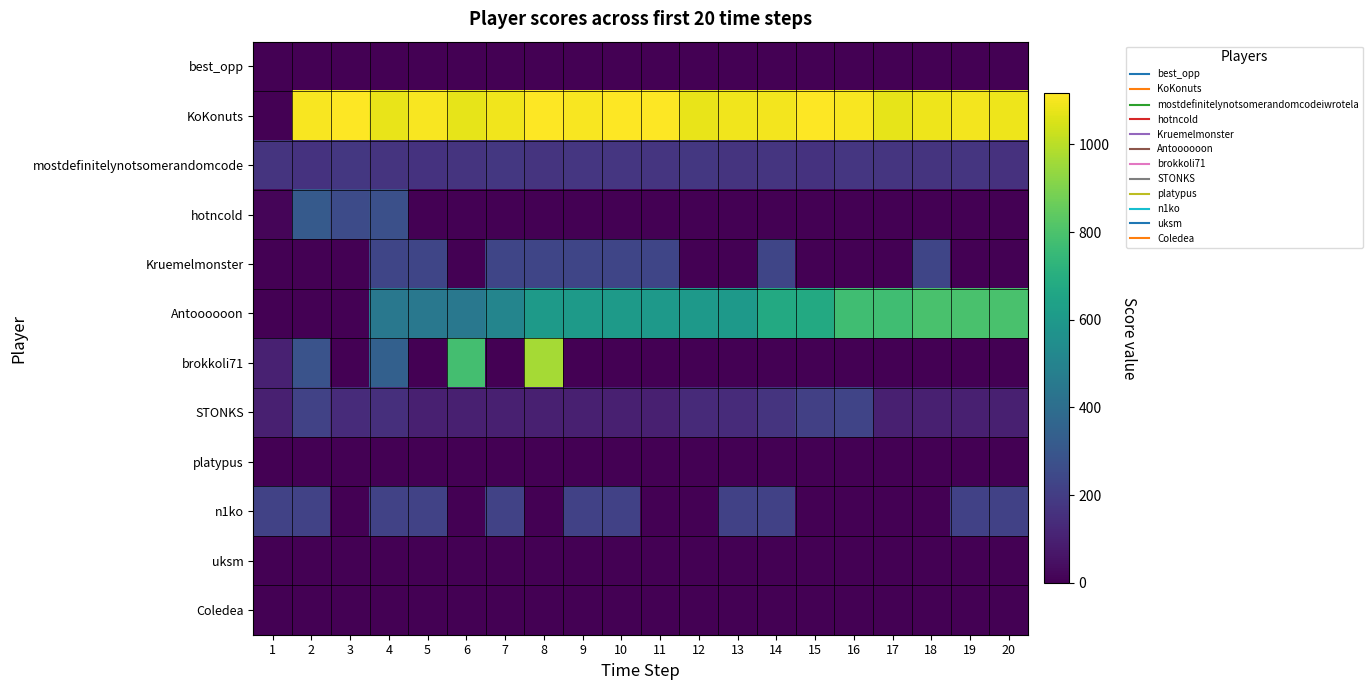

Which series has the largest total across all categories?

KoKonuts